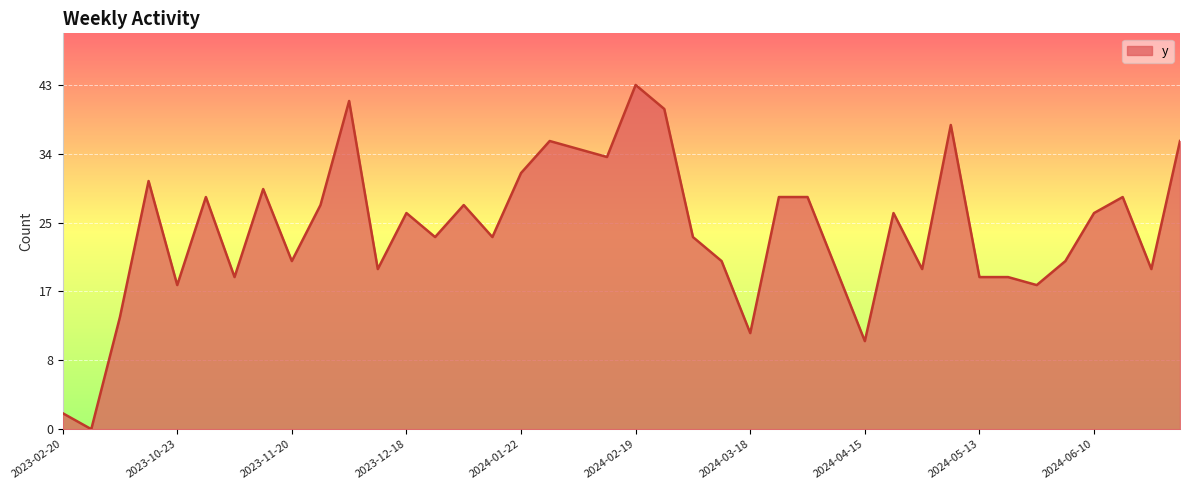

How many values are above zero?

39